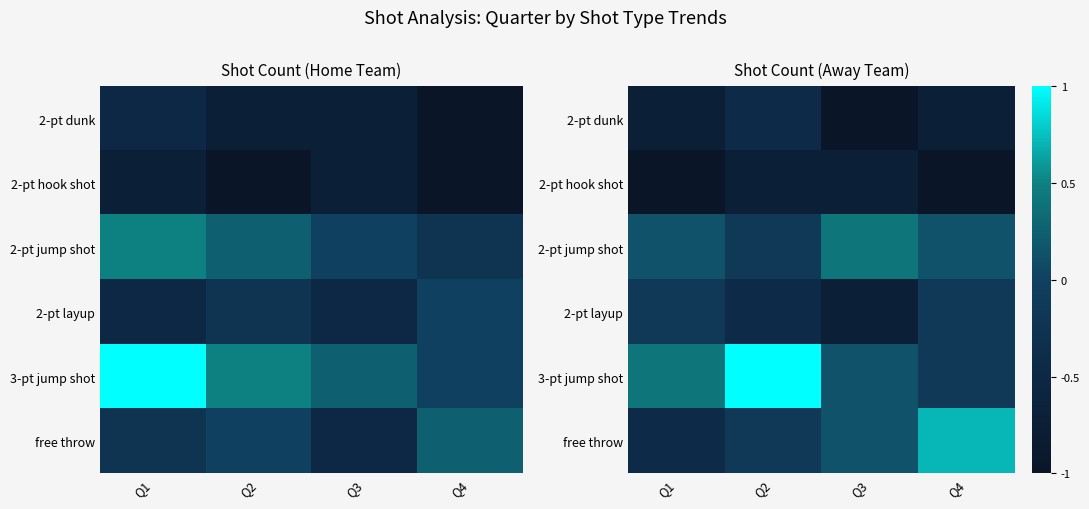

The 2-pt dunk series shows -1.4 at Q3. True or false?

False